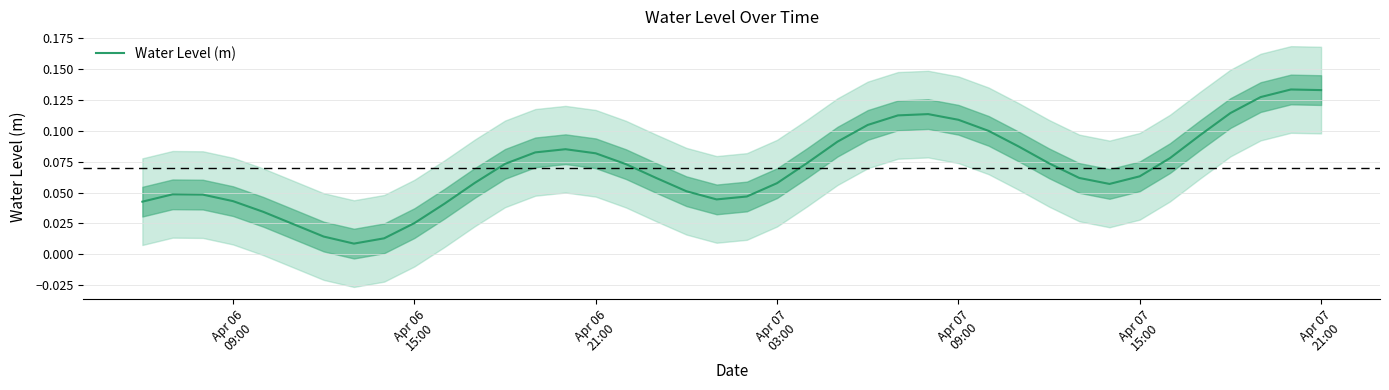

What is the average value?

0.1